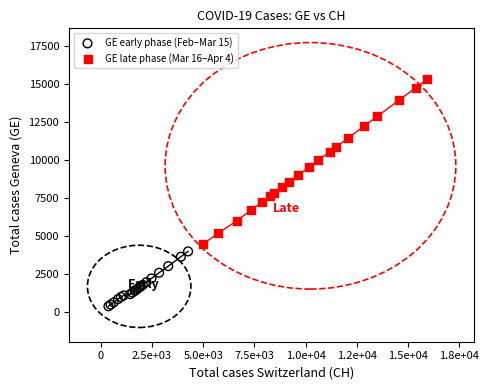

Which series has the widest spread of Y values?

GE late phase (Mar 16–Apr 4)